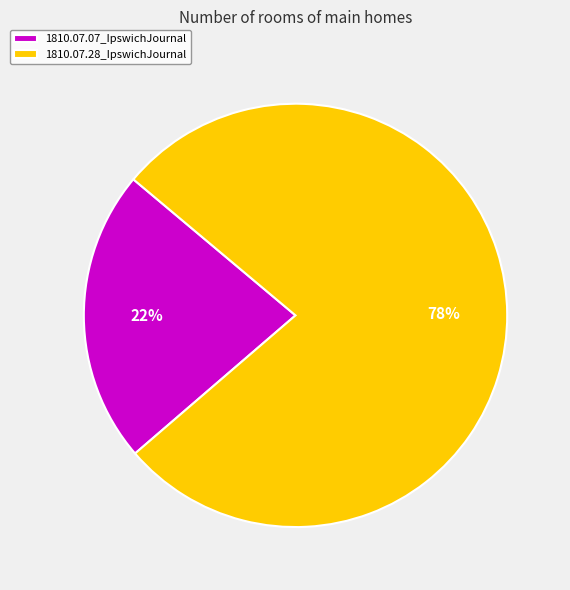

How many slices are in this pie chart?

2